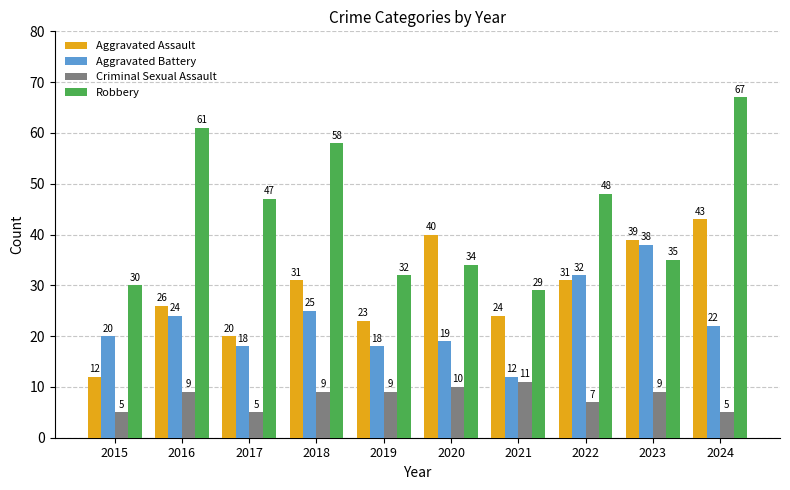

How many series are shown in this chart?

4